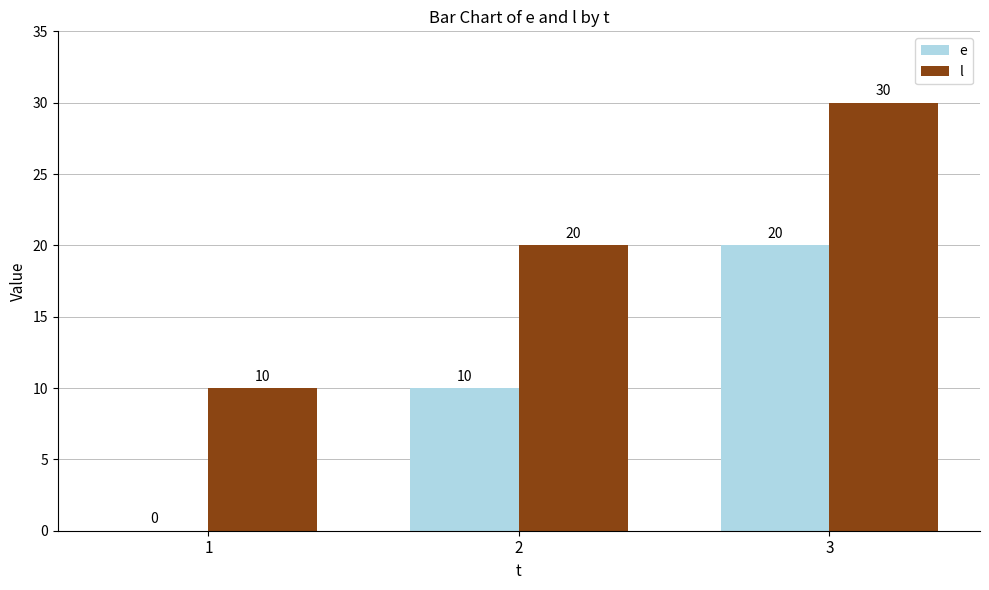

Is it true that l equals 17 at 1?

False